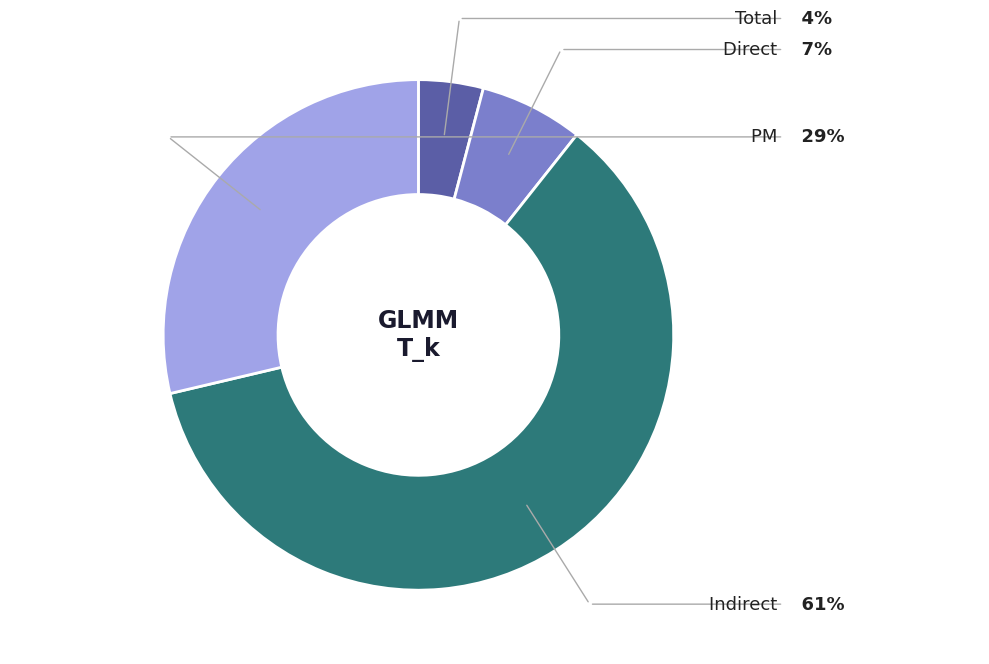

Does any single category account for the majority?

Yes